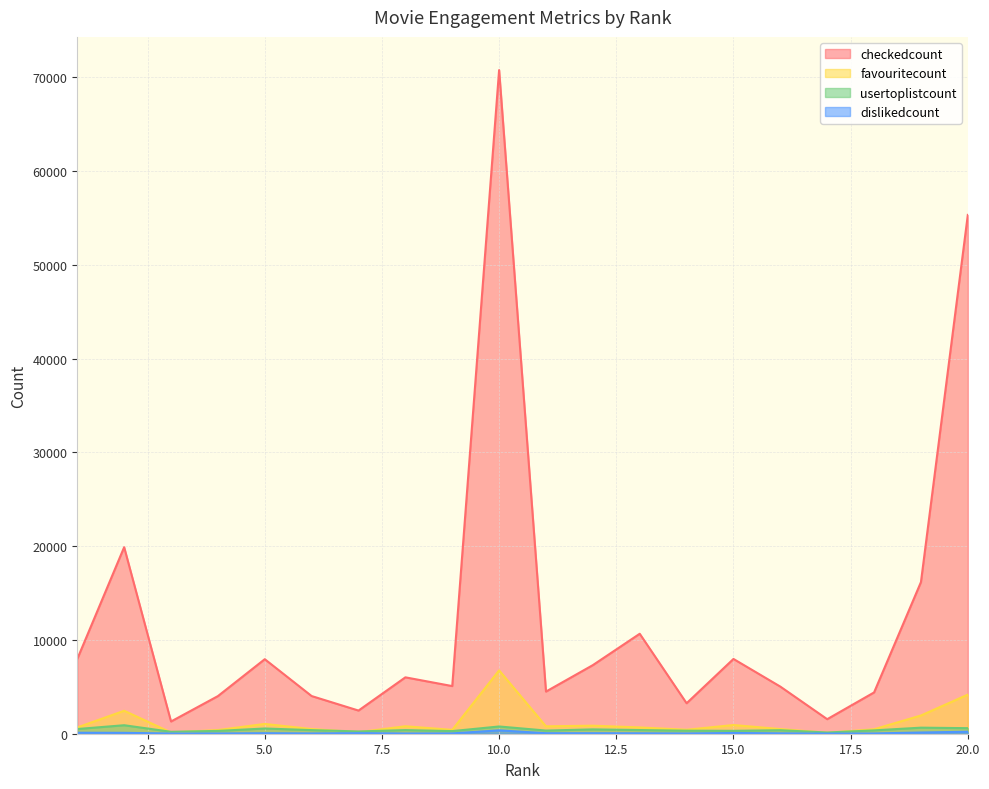

Is it true that usertoplistcount equals 117 at 11?

False